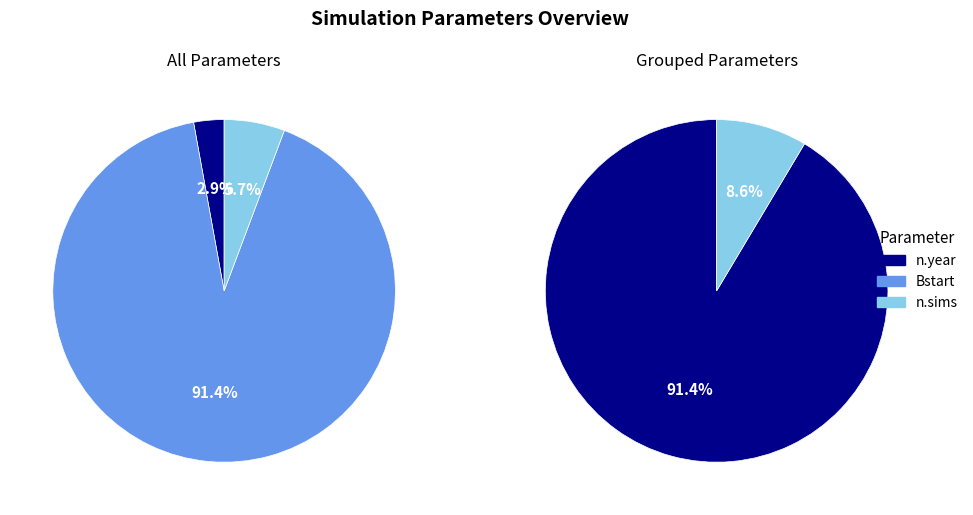

To the nearest percent, what is the difference between the n.year and Bstart slice percentages?

89%